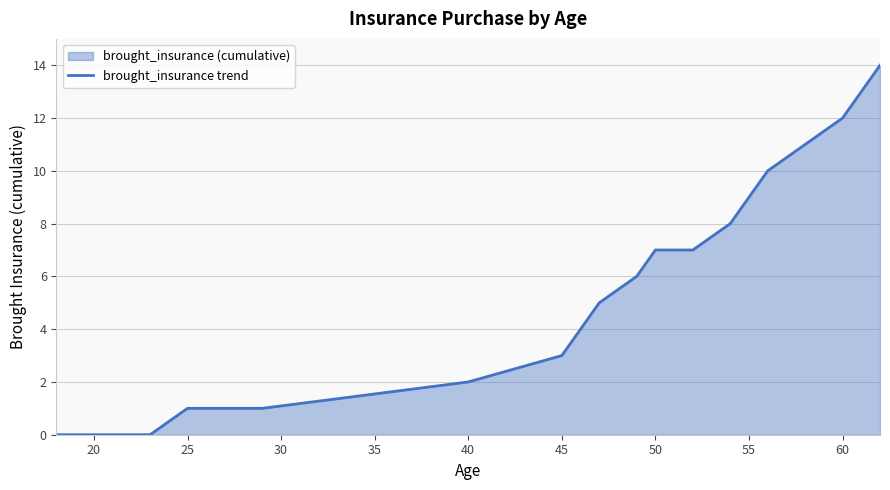

What is the value of the 23rd point from the left?

13